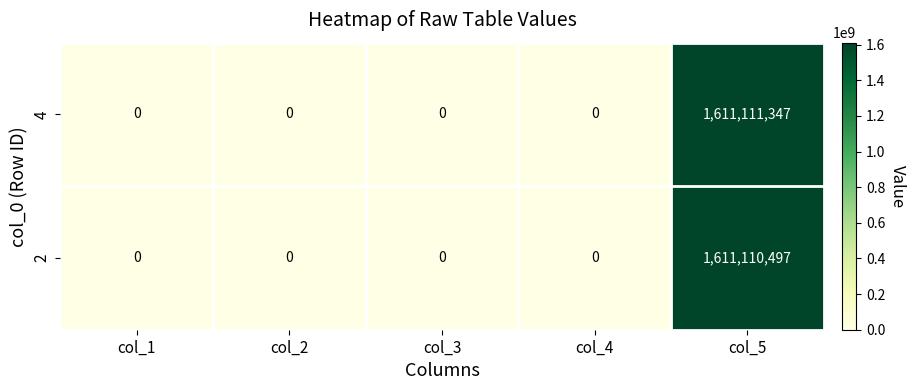

Which series has the largest total across all categories?

4